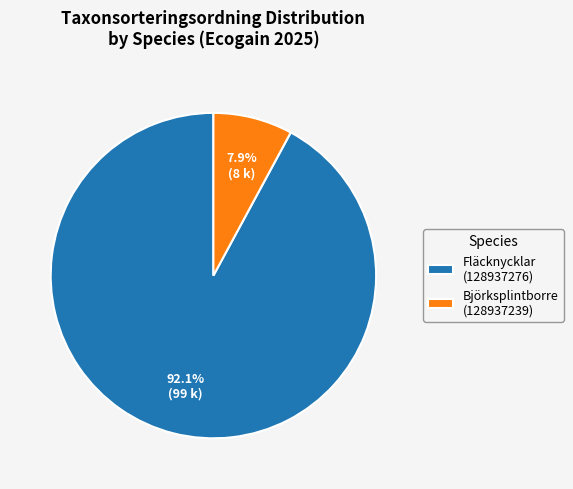

To the nearest percent, what is the combined percentage of Björksplintborre (128937239) and Fläcknycklar (128937276)?

100%